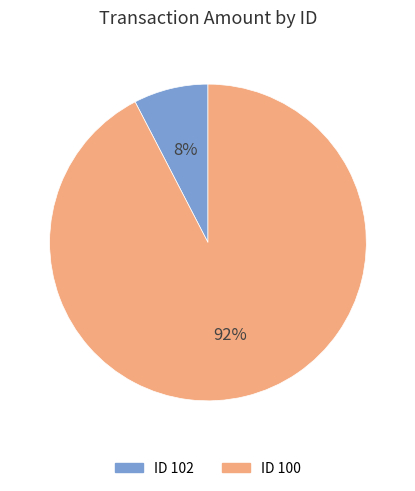

True or false: ID 102 accounts for 1% of the total.

False